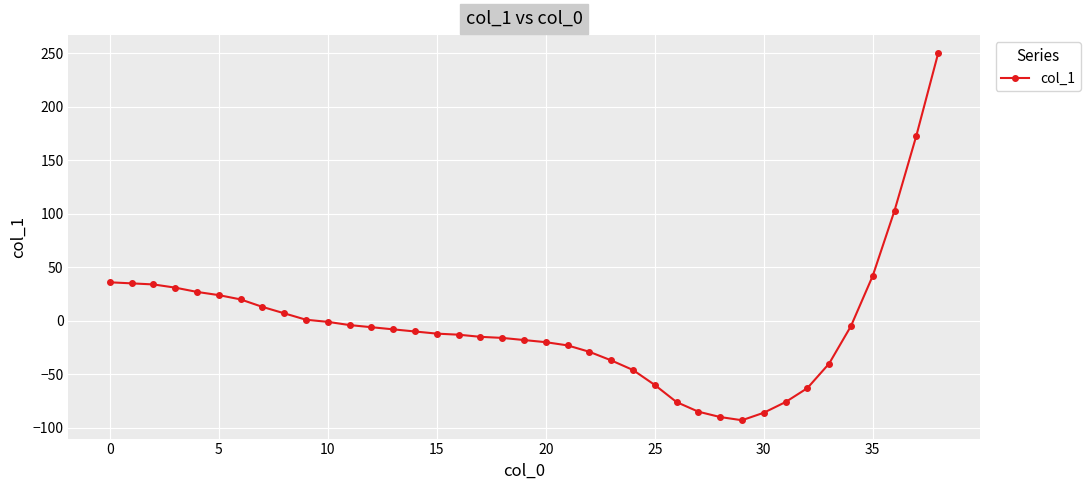

Is this an area chart (filled region under the line)?

No